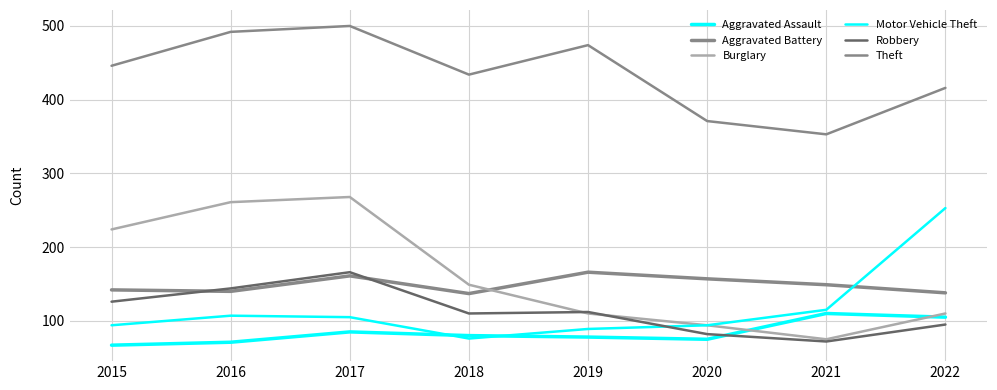

At which label does Robbery first exceed 112?

2015